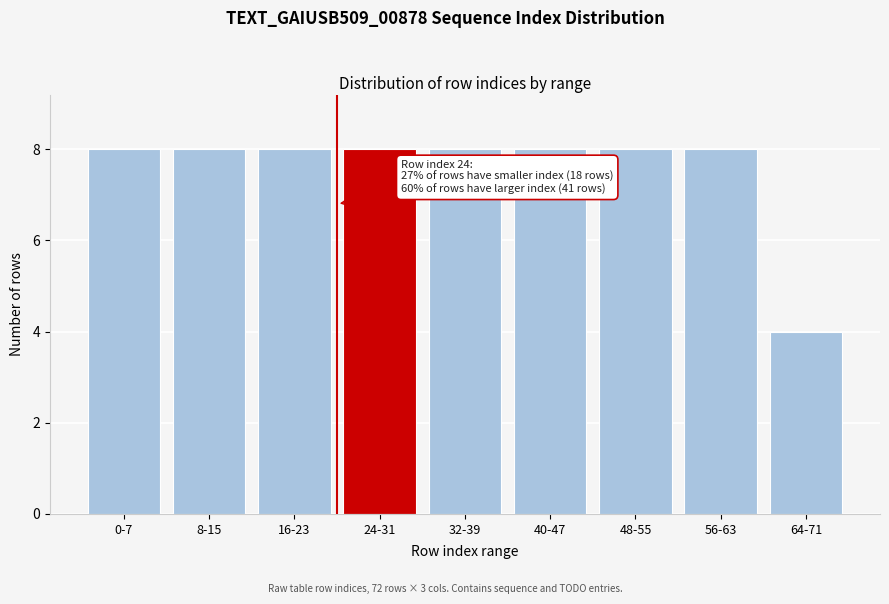

Reading right to left, list all the values displayed in this chart.

64-71=4	56-63=8	48-55=8	40-47=8	32-39=8	24-31=8	16-23=8	8-15=8	0-7=8